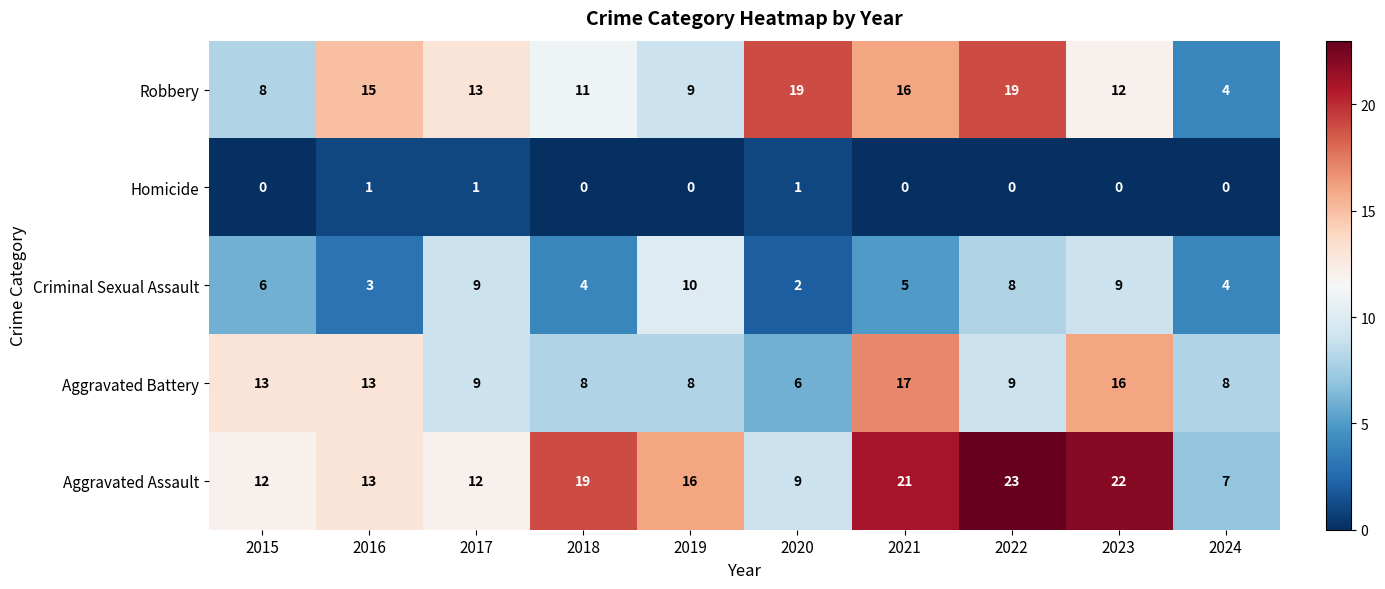

The Aggravated Assault series shows 12 at 2017. True or false?

True